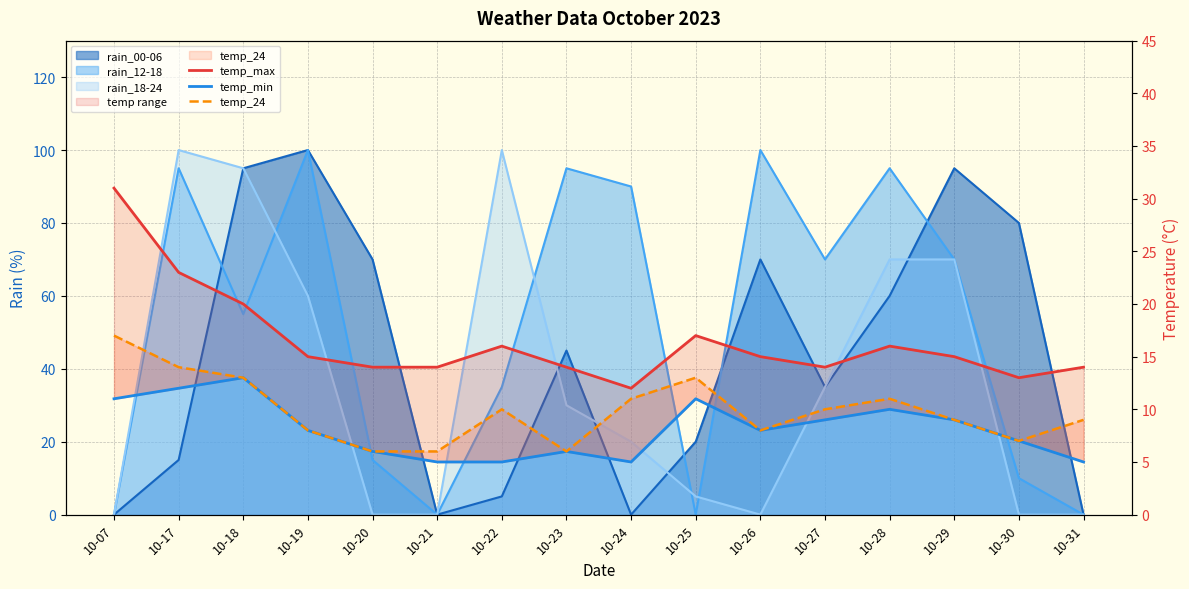

True or false: temp_max and temp_24 intersect in this chart.

False